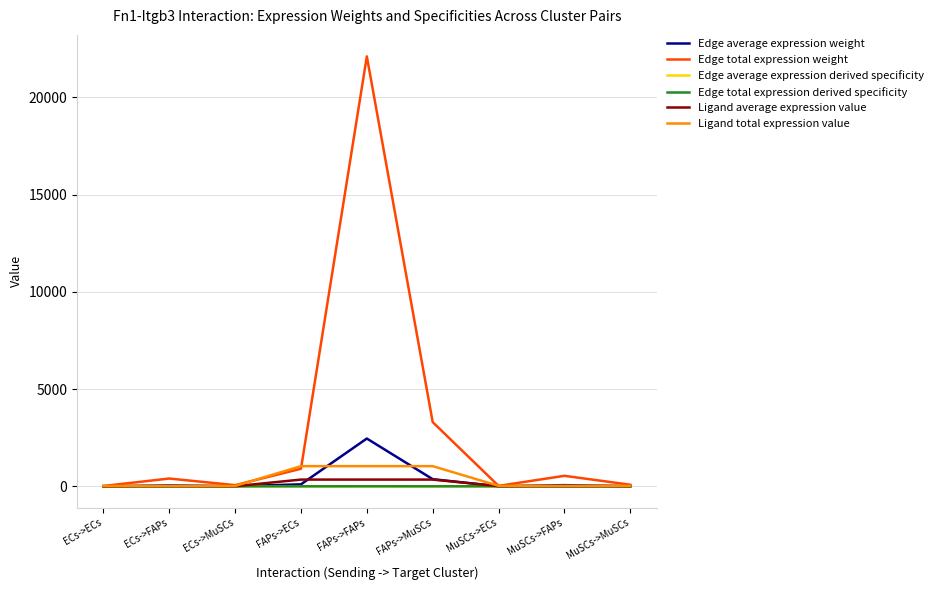

Between MuSCs->FAPs and MuSCs->MuSCs, which series saw the biggest shift?

Edge total expression weight